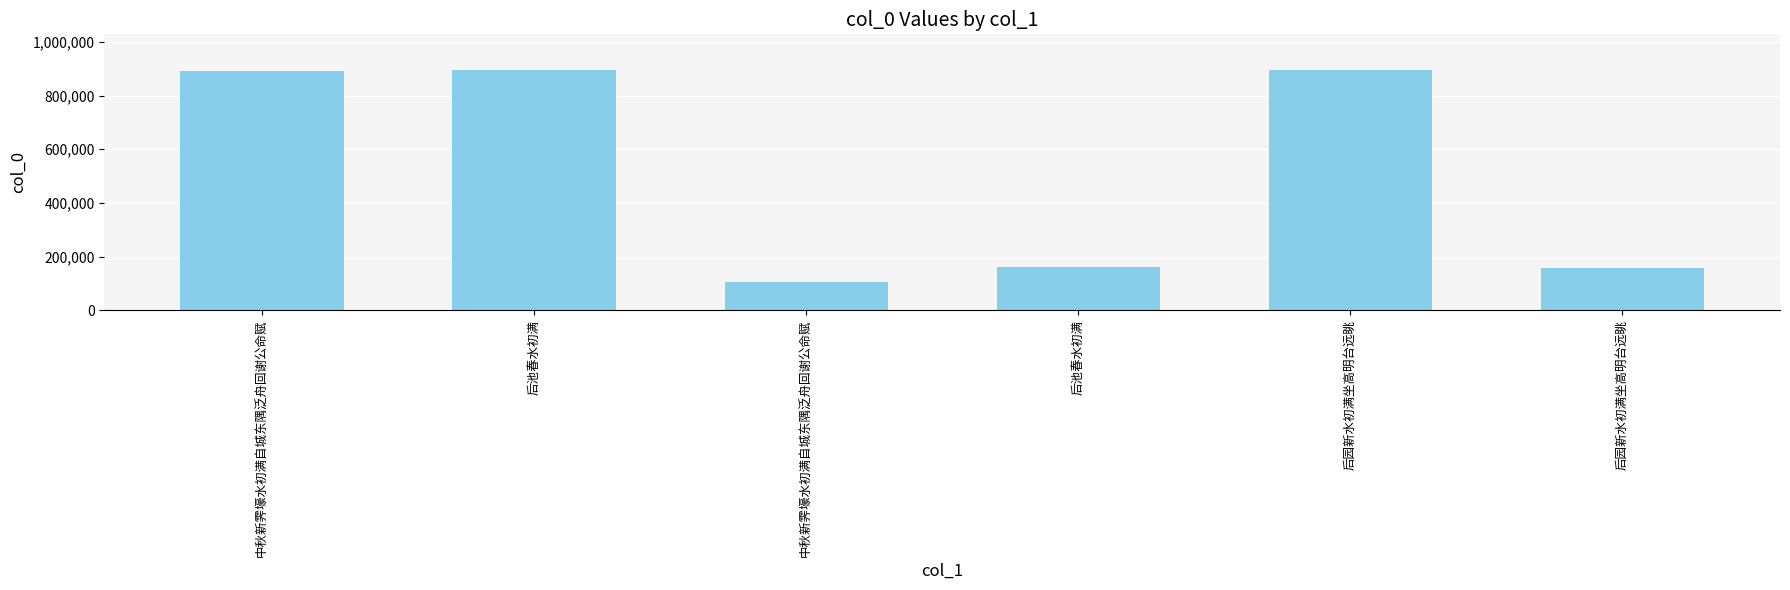

How many data points are less than 892167?

3